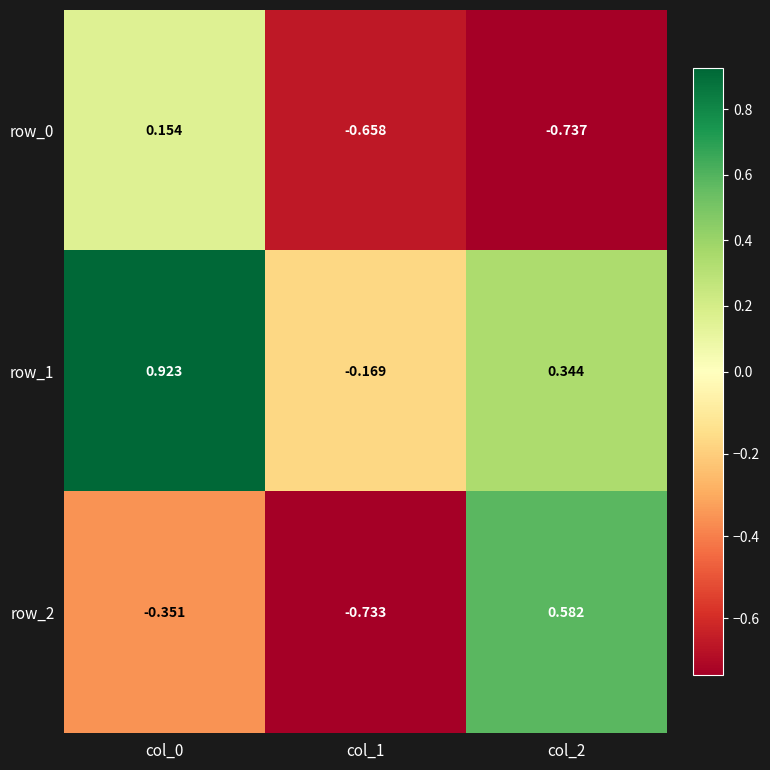

Is the value of row_2 at col_0 greater than the value of row_1 at col_2?

No